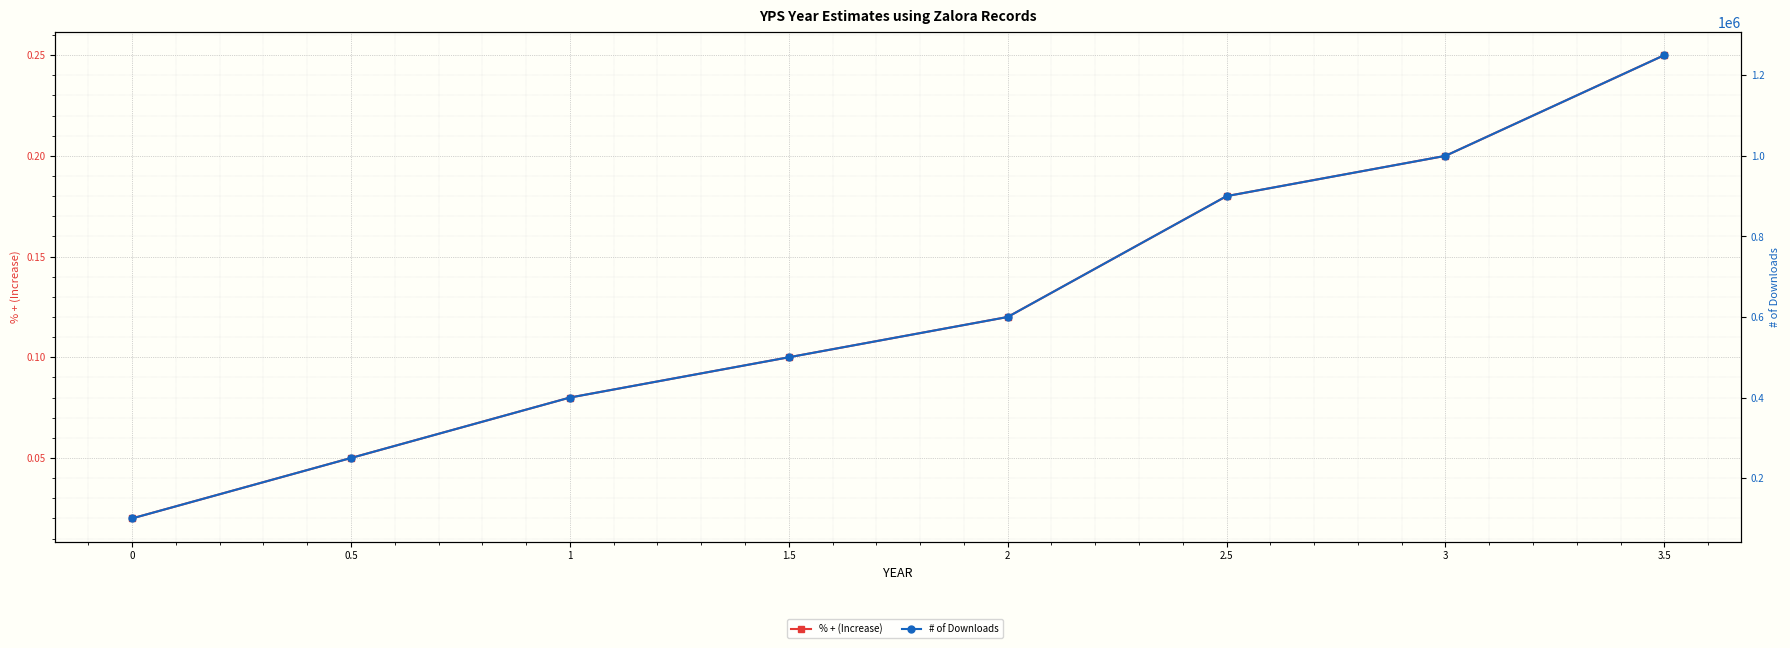

True or false: % + (Increase) and # of Downloads cross at least once.

False